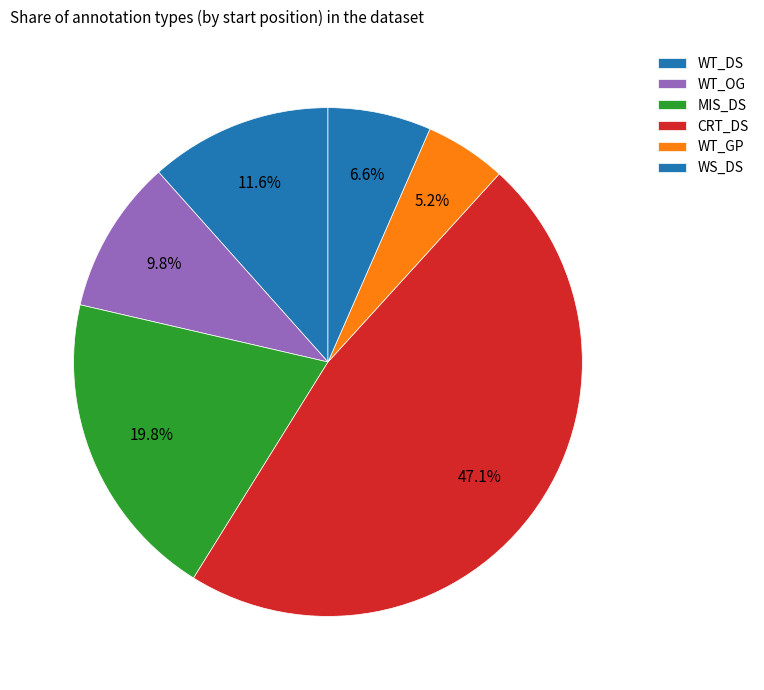

How many slices are in this pie chart?

6